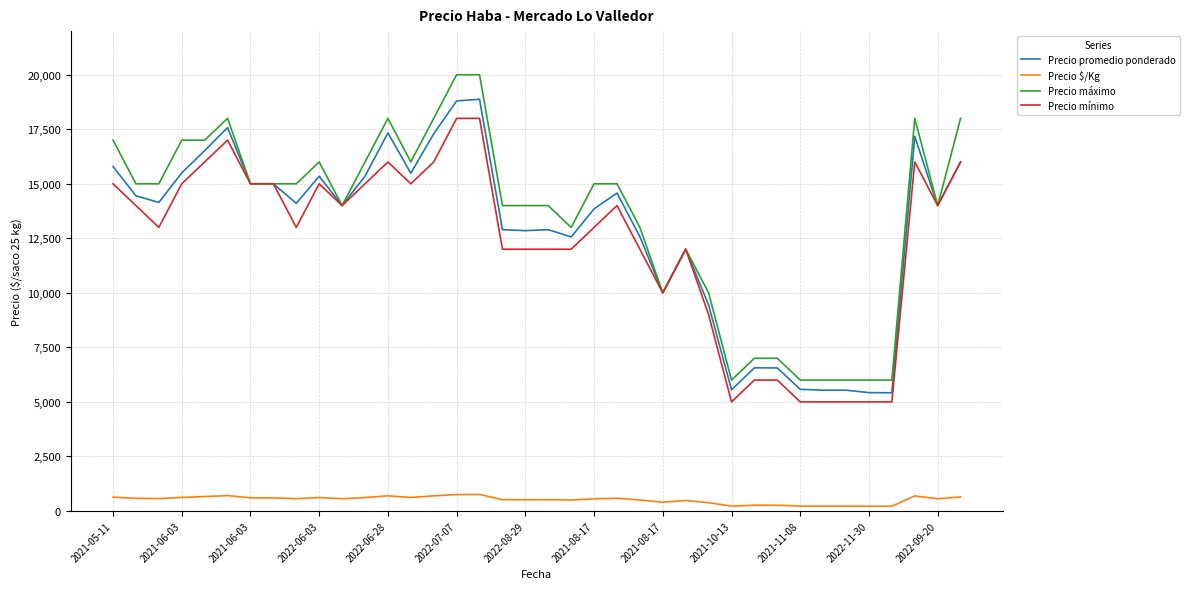

True or false: Precio mínimo and Precio $/Kg cross at least once.

False